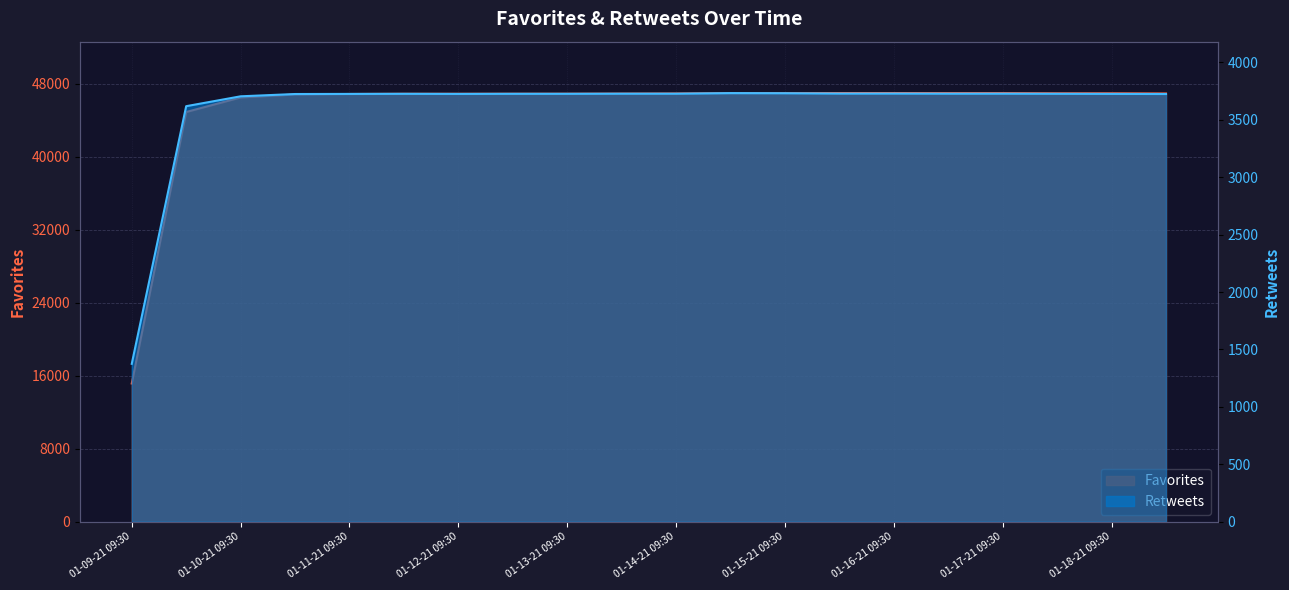

At 01-12-21 21:30, list the series in order from largest to smallest.

Favorites, Retweets